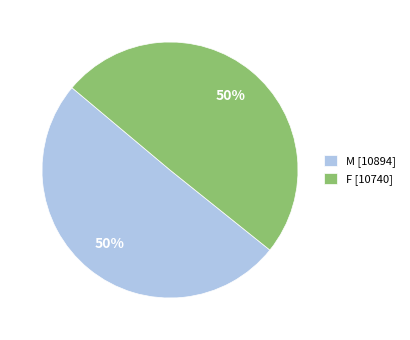

How many slices are in this pie chart?

2